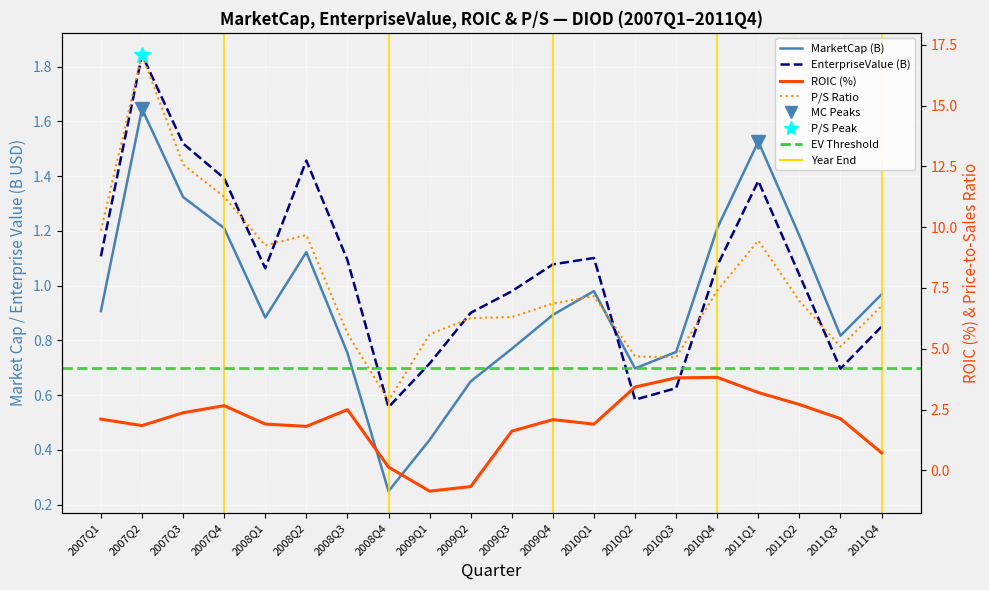

True or false: priceToSalesRatio has more than 1 points higher than both neighbors.

True